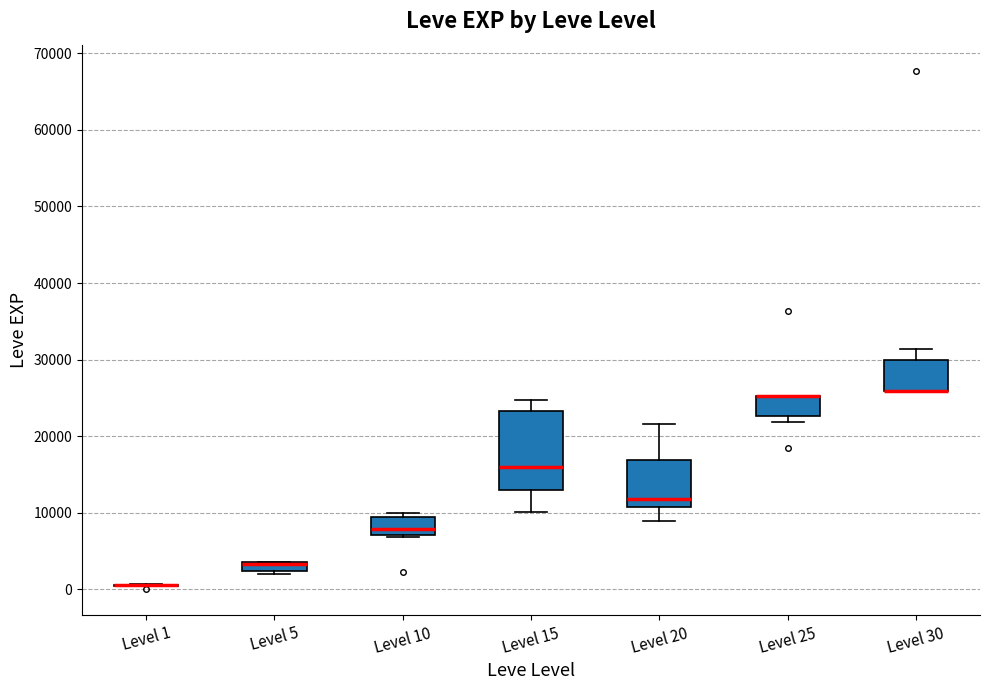

Where is the lower edge of the box for Level 10 on the y-axis? The values are not printed on the chart, so give them approximately, as read against the axis.

7000